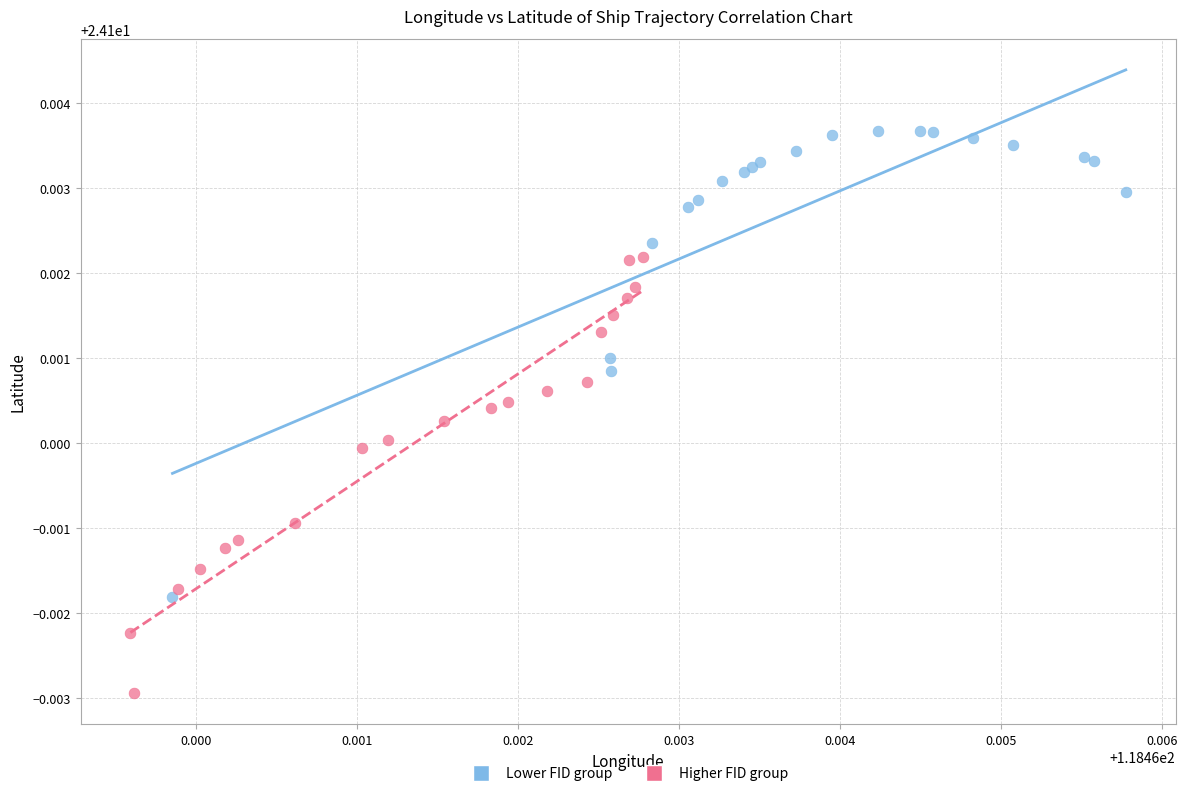

Which series contains the highest Y value?

Lower FID group